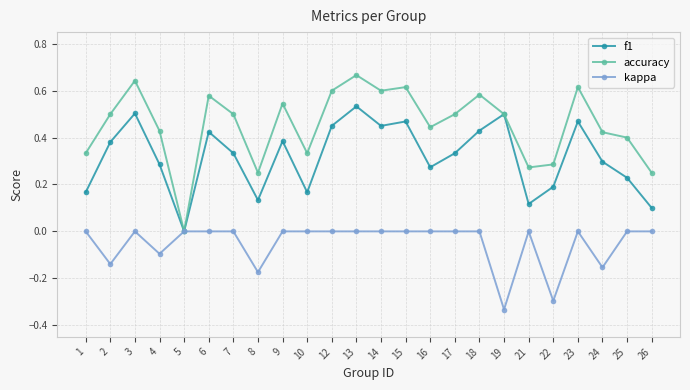

Which series changed the most between 8 and 26?

kappa